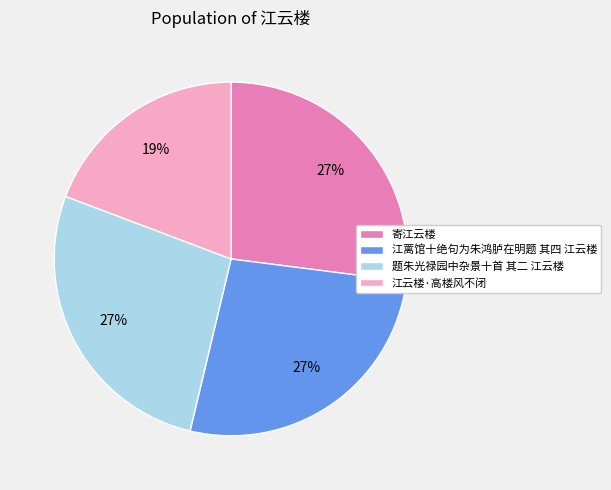

Approximately how many times larger is the value at 寄江云楼 compared to 题朱光禄园中杂景十首 其二 江云楼?

1.0